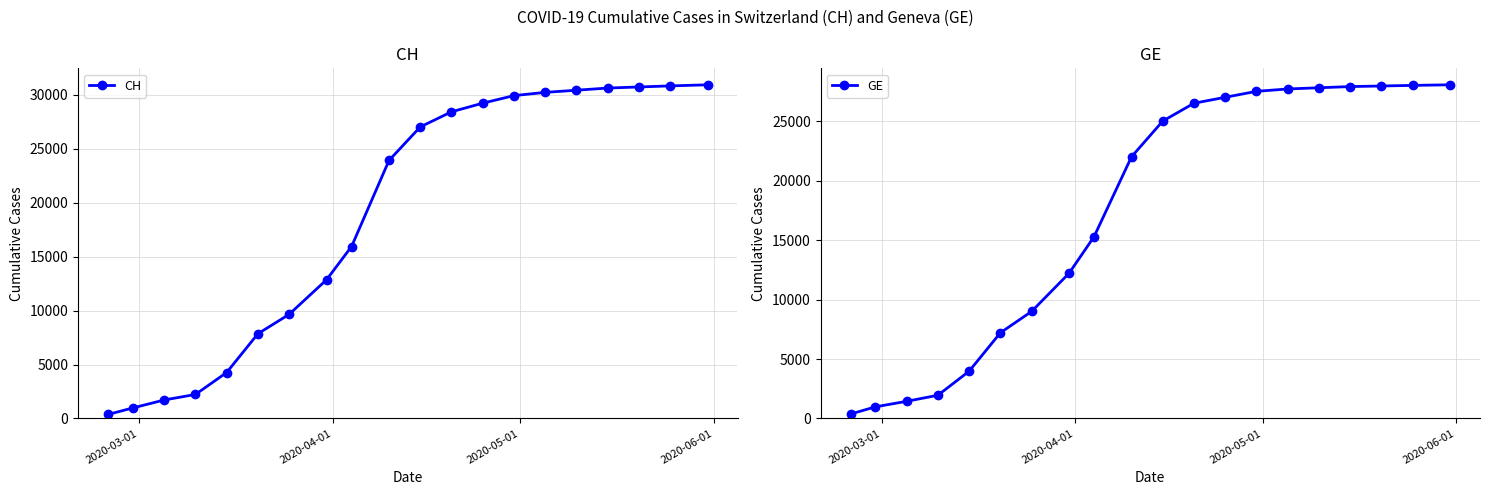

What is the average value of the CH series?

18891